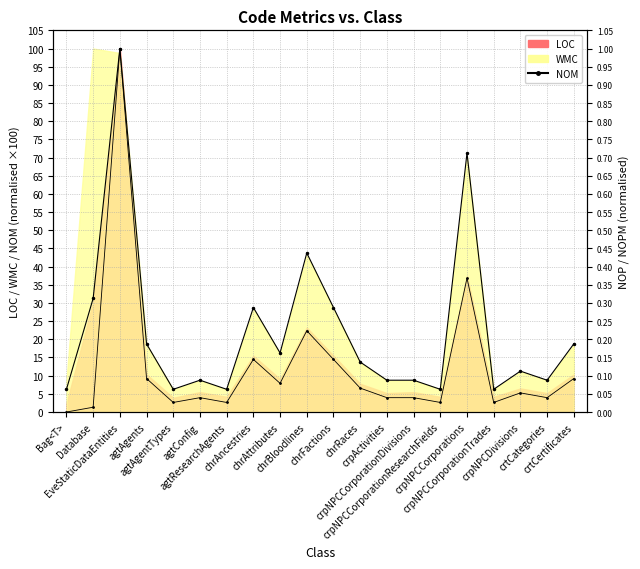

What is the label of the 4th point from the right?

crpNPCCorporationTrades